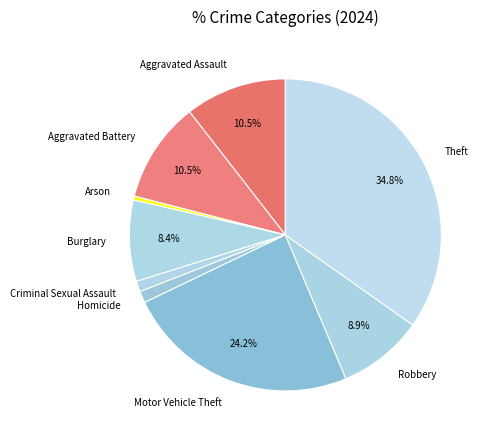

What is the largest slice in the pie chart?

Theft